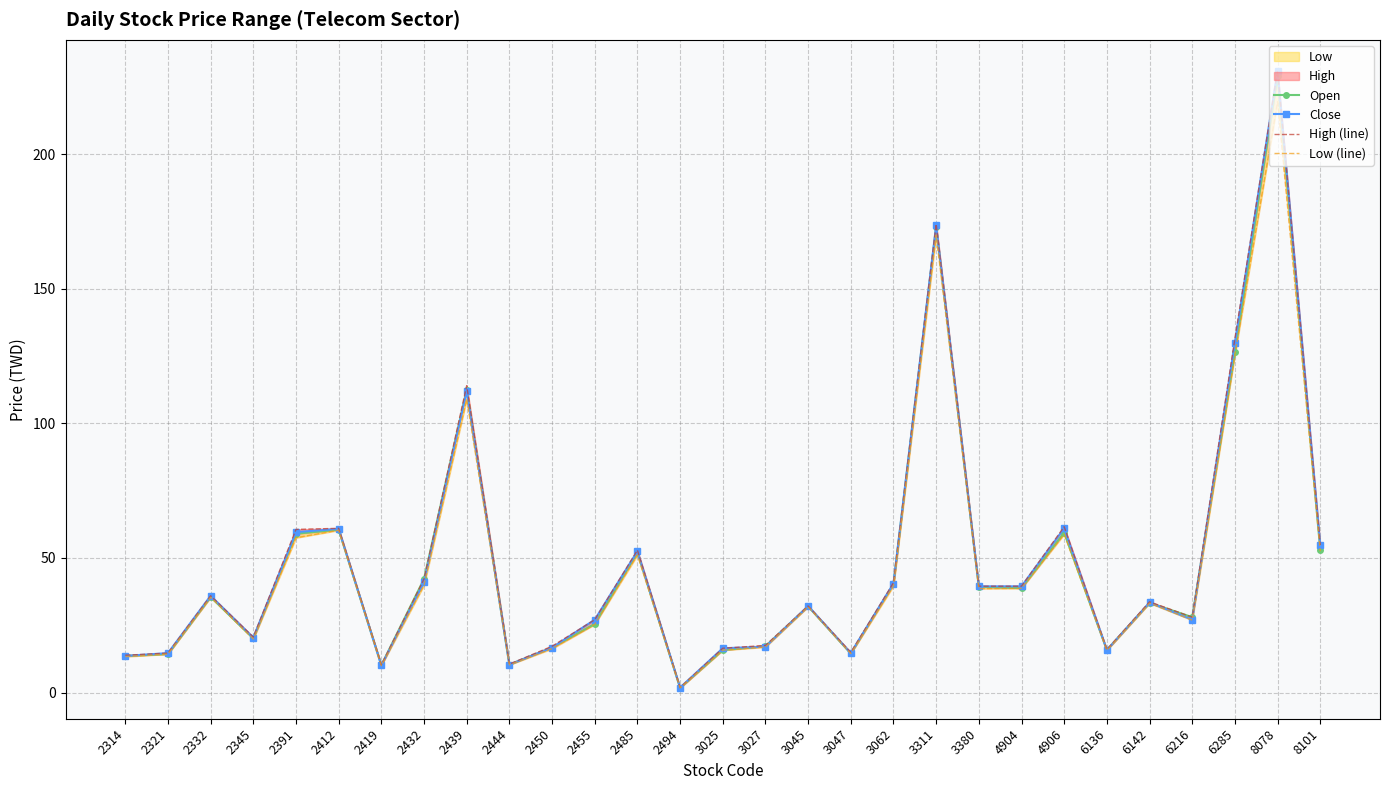

In Open, how many points are lower than both neighbors (excluding endpoints)?

8